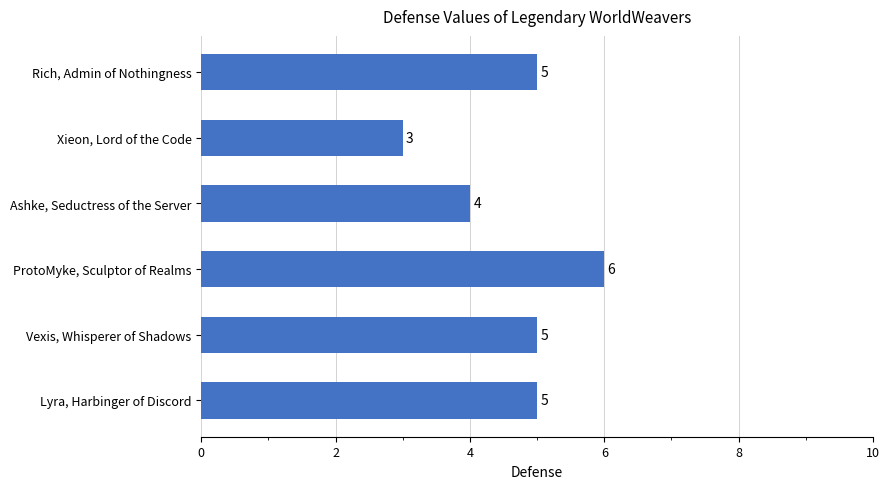

The value at Lyra, Harbinger of Discord is 5. True or false?

True